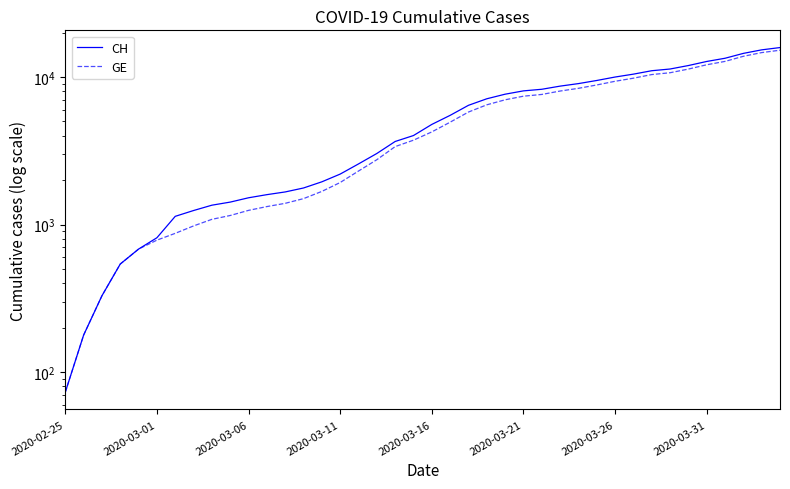

What is the difference between the second highest and second lowest values in the GE series?

14474